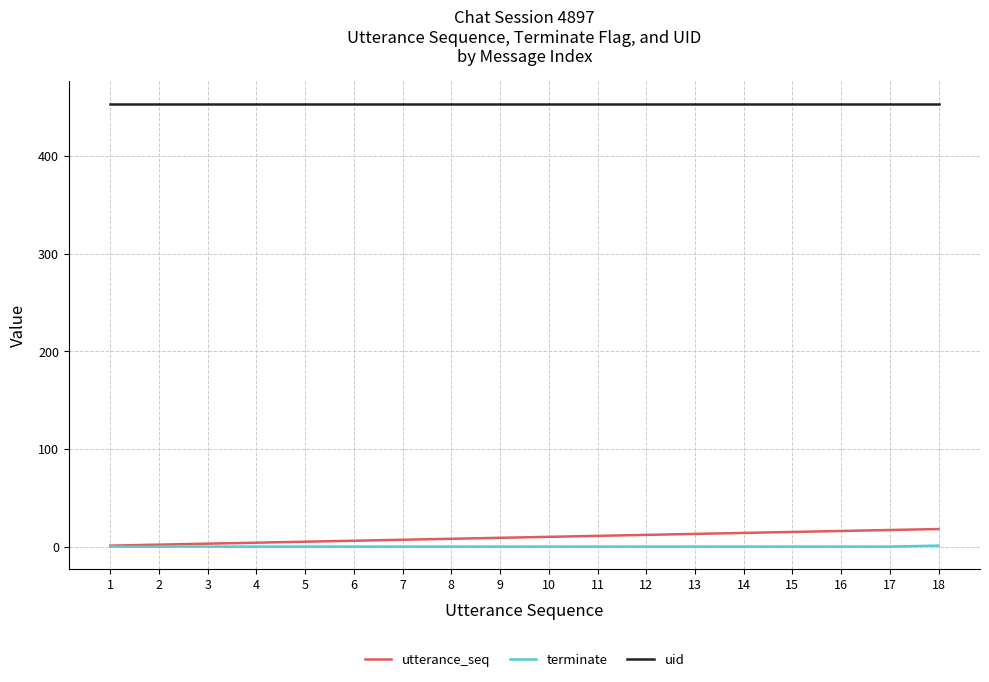

The value of uid at 12 is 252. True or false?

False